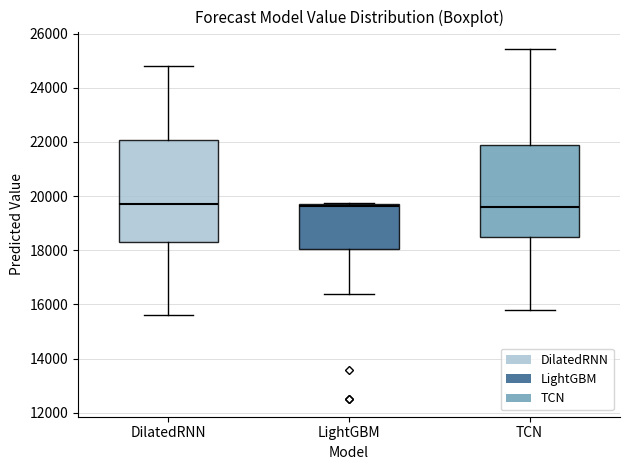

Reading left to right, transcribe this box plot: for each box, give where its median line is, the range the box spans, and where its two whiskers end, as read against the y-axis. The values are not printed on the chart, so give them approximately, as read against the axis.

DilatedRNN: median 19800, box 18200 to 22000, whiskers 15600 to 24800
LightGBM: median 19600, box 18000 to 19800, whiskers 16400 to 19800
TCN: median 19600, box 18400 to 21800, whiskers 15800 to 25400